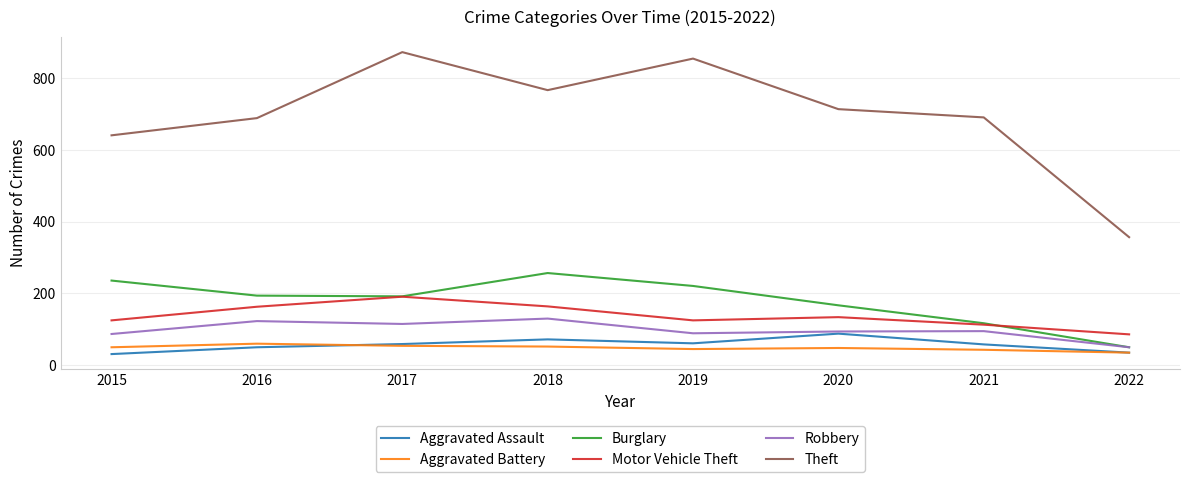

The value of Motor Vehicle Theft at 2019 is 125. True or false?

True